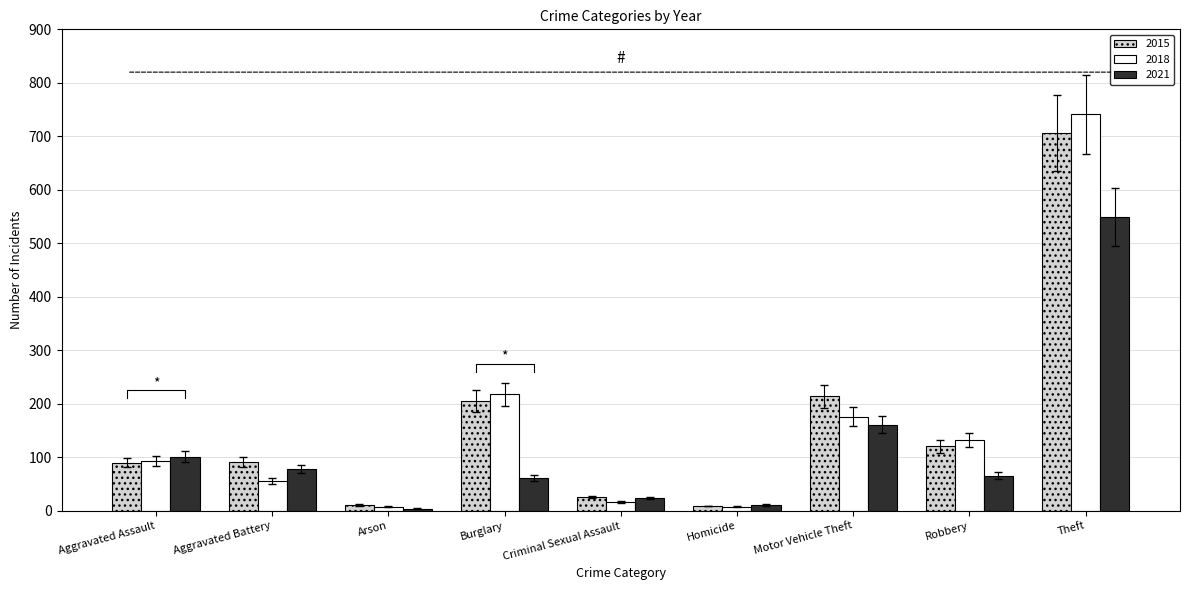

True or false: 2018 has a value of 46.0 at Motor Vehicle Theft.

False